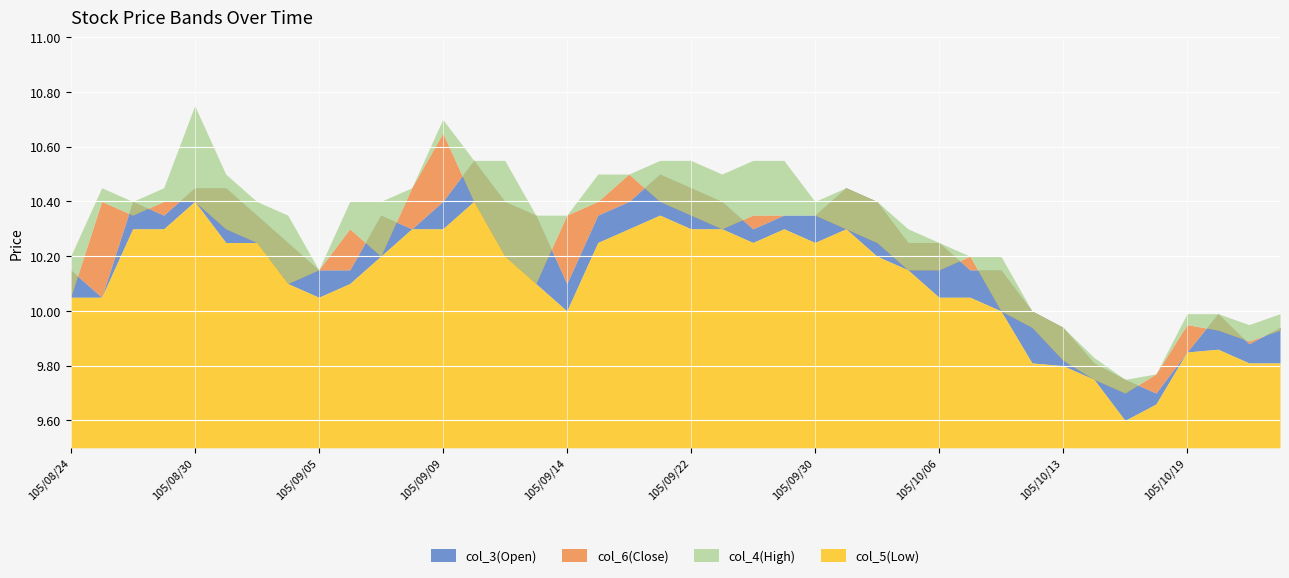

Rank the series at 105/09/19 from highest to lowest value.

col_4(High), col_6(Close), col_3(Open), col_5(Low)